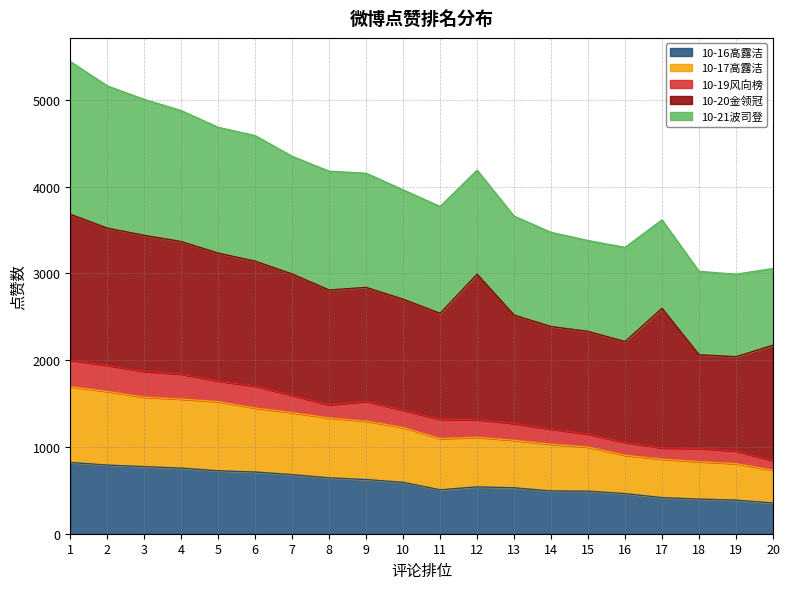

The value of 10-16高露洁 at 8 is 644. True or false?

True